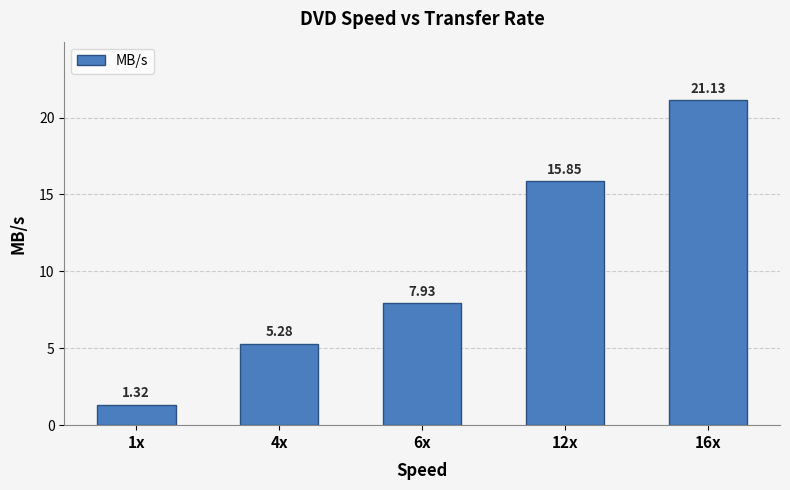

The value at 4x is 5.3. True or false?

True